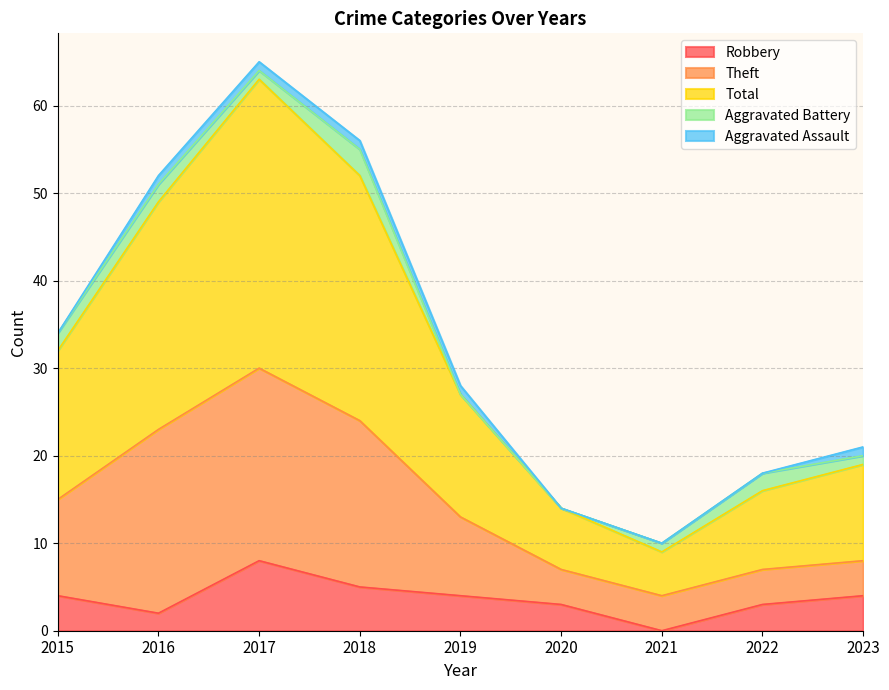

Which category has the highest value in the Total series?

2017